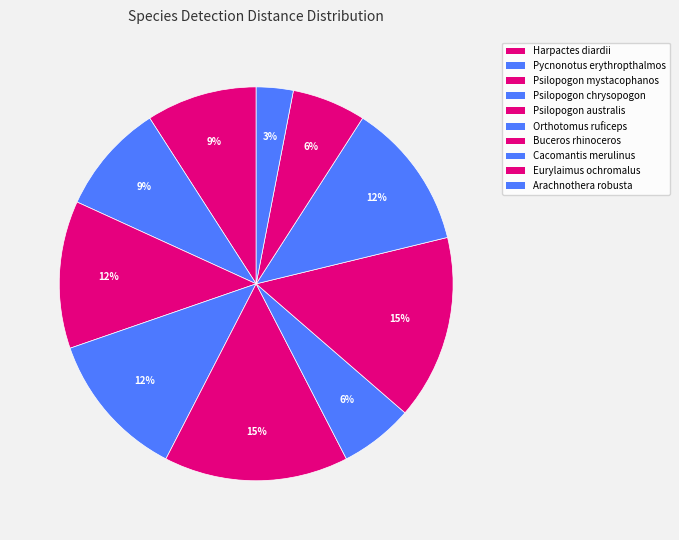

To the nearest percent, what portion does Buceros rhinoceros represent?

15%